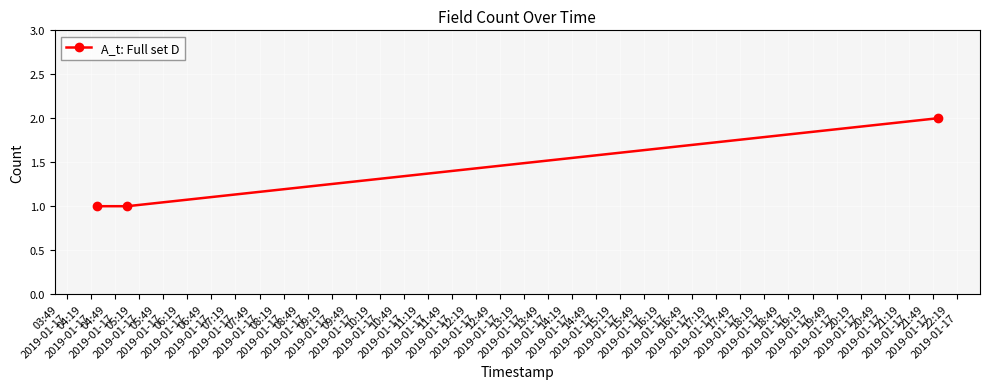

What is the value of the 3rd point from the left?

2